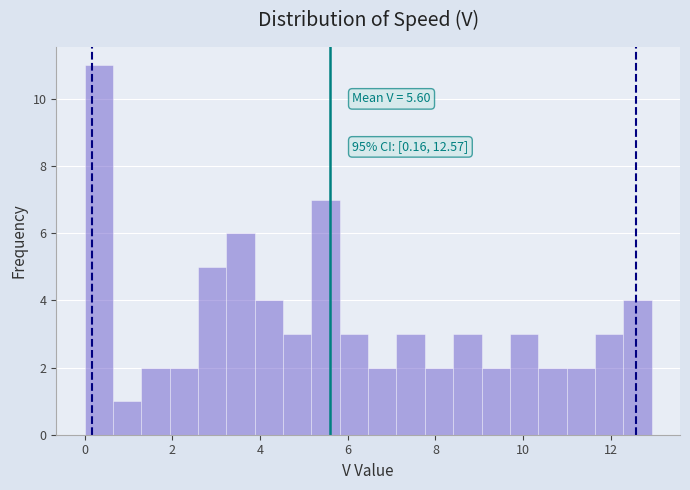

Read against the x-axis, roughly where is the centre of the tallest bar?

0.4